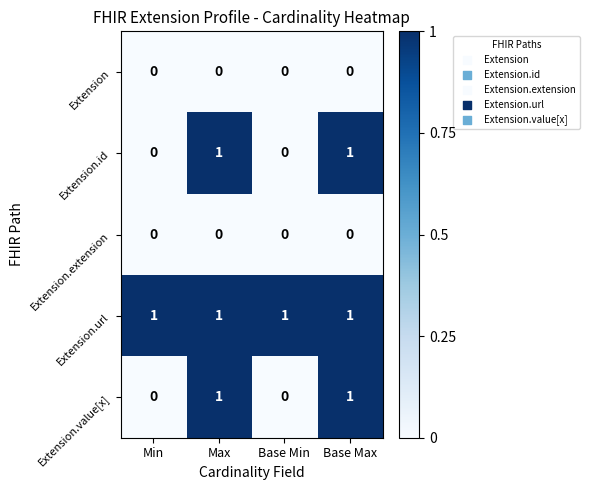

Is the value of Extension.url at Base Max greater than the value of Extension.value[x] at Base Min?

Yes